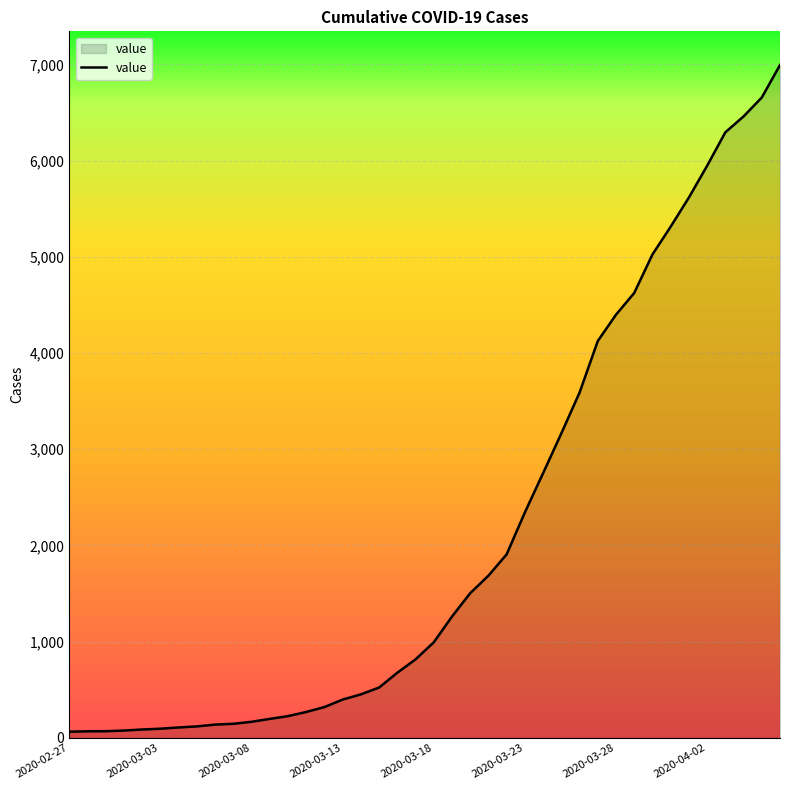

What is the greatest value displayed?

6995